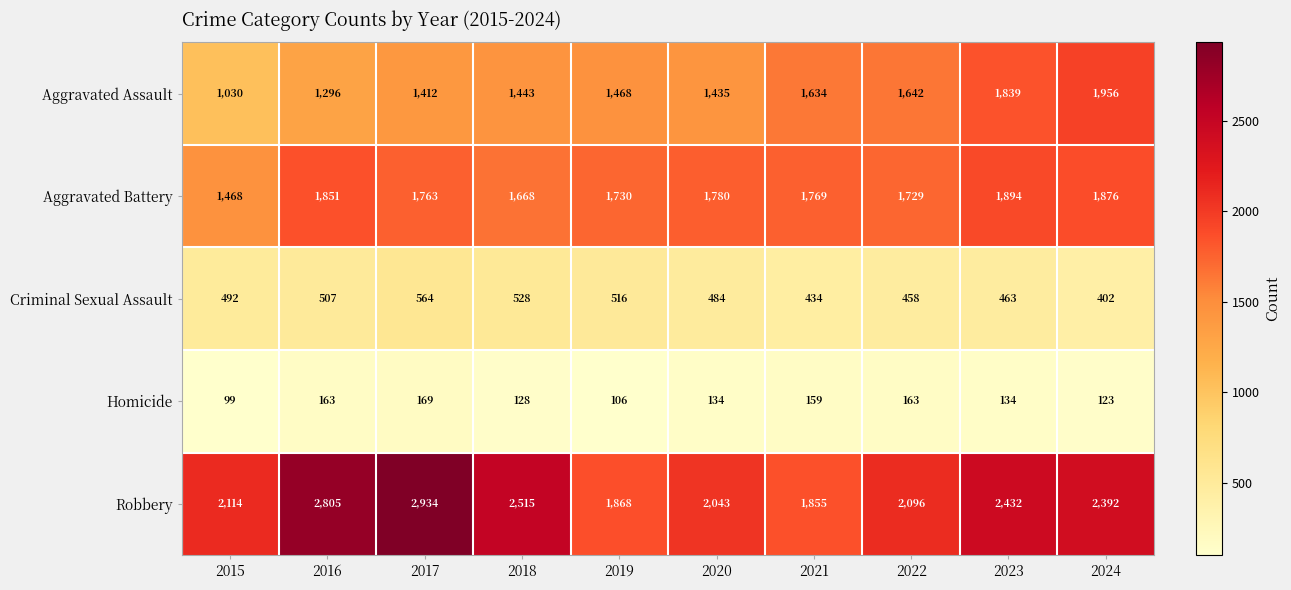

The Homicide series shows 53 at 2023. True or false?

False